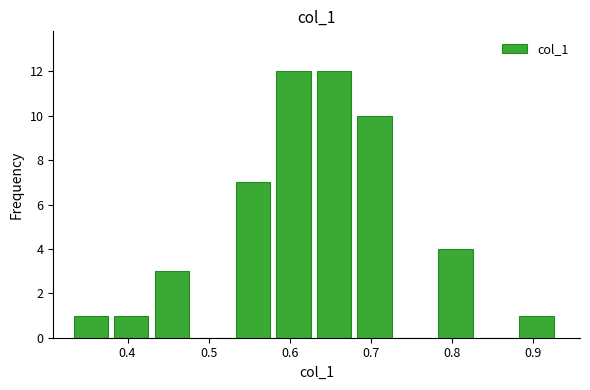

Reading left to right, list every bar in this chart as the range it spans on the x-axis followed by its height. Neither the bar edges nor the heights are printed on the chart, so give them approximately, as read against the axes.

0.33 to 0.38: 1
0.38 to 0.43: 1
0.43 to 0.48: 3
0.48 to 0.53: 0
0.53 to 0.58: 7
0.58 to 0.63: 12
0.63 to 0.68: 12
0.68 to 0.73: 10
0.73 to 0.78: 0
0.78 to 0.83: 4
0.83 to 0.88: 0
0.88 to 0.93: 1